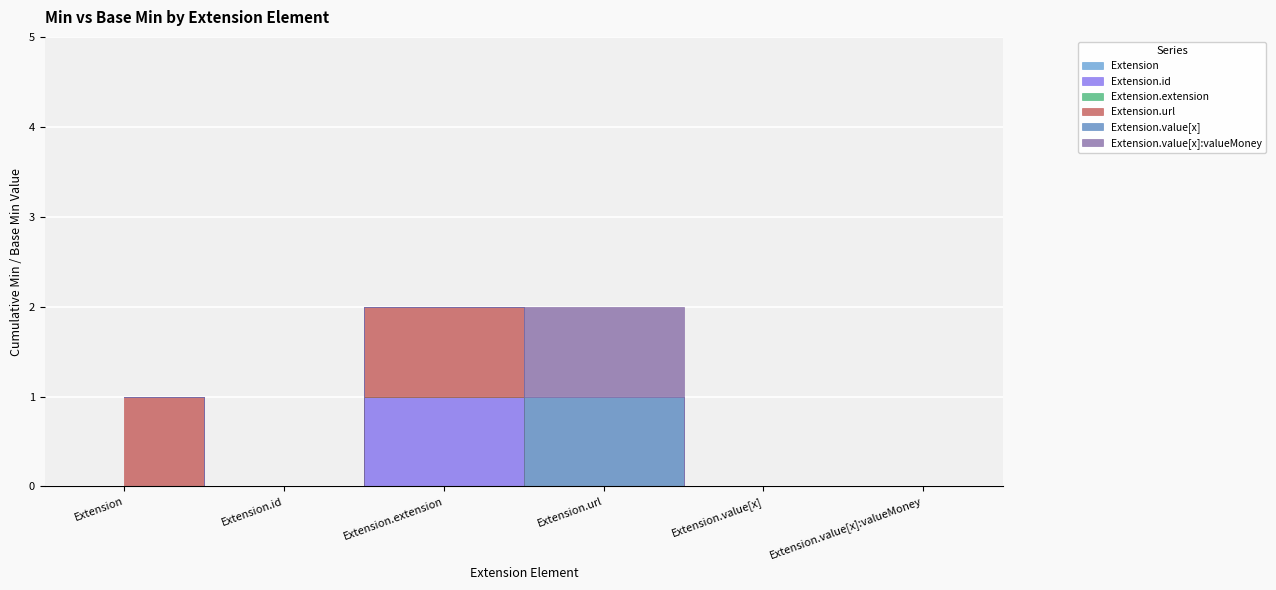

Is this an area chart (filled region under the line)?

No